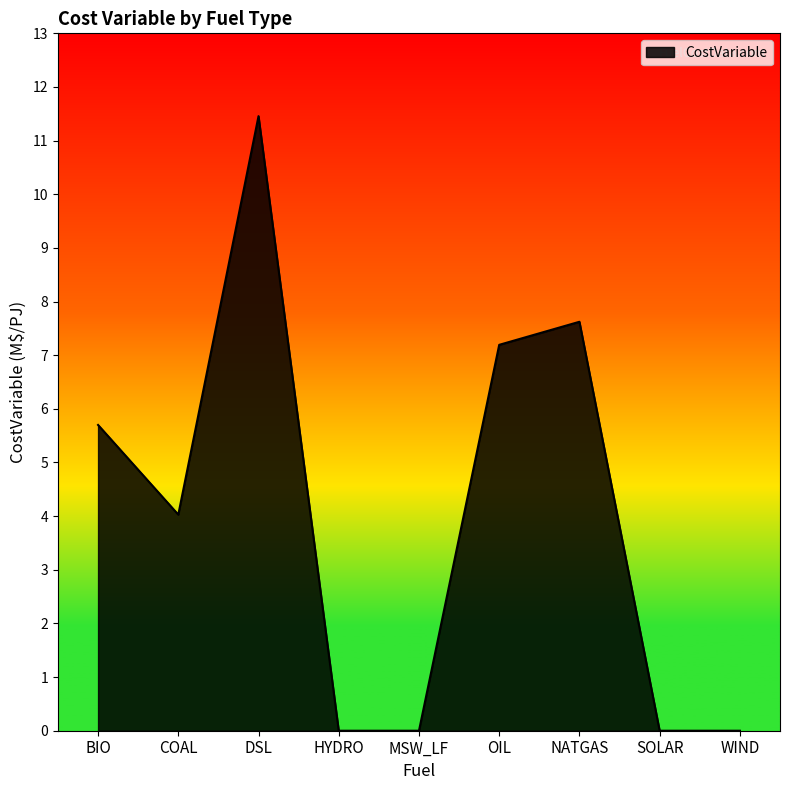

At which category does the chart reach its peak across all series?

DSL